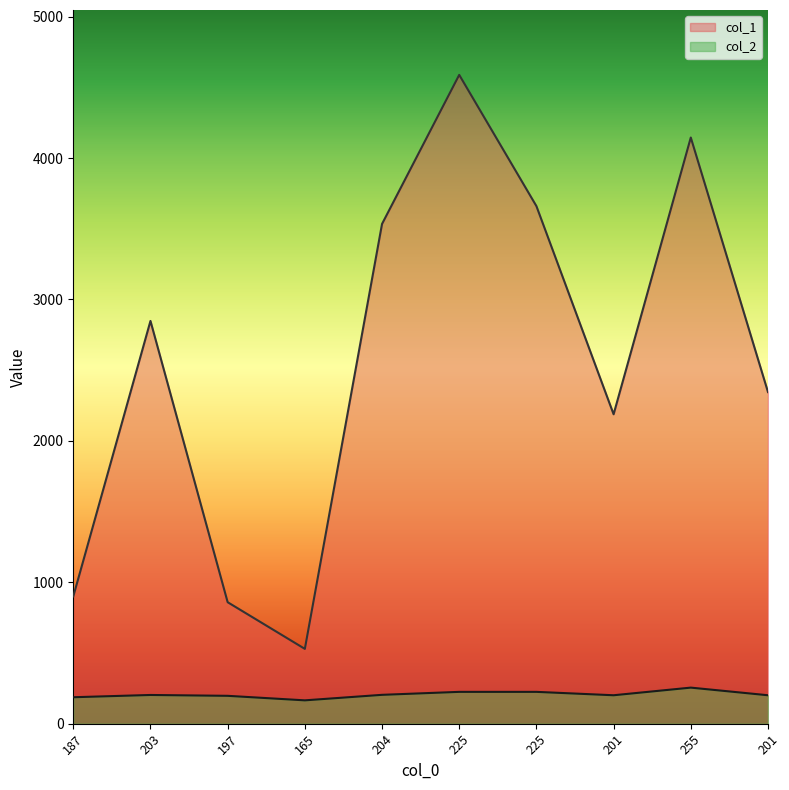

What is the label of the 3rd point from the left?

197